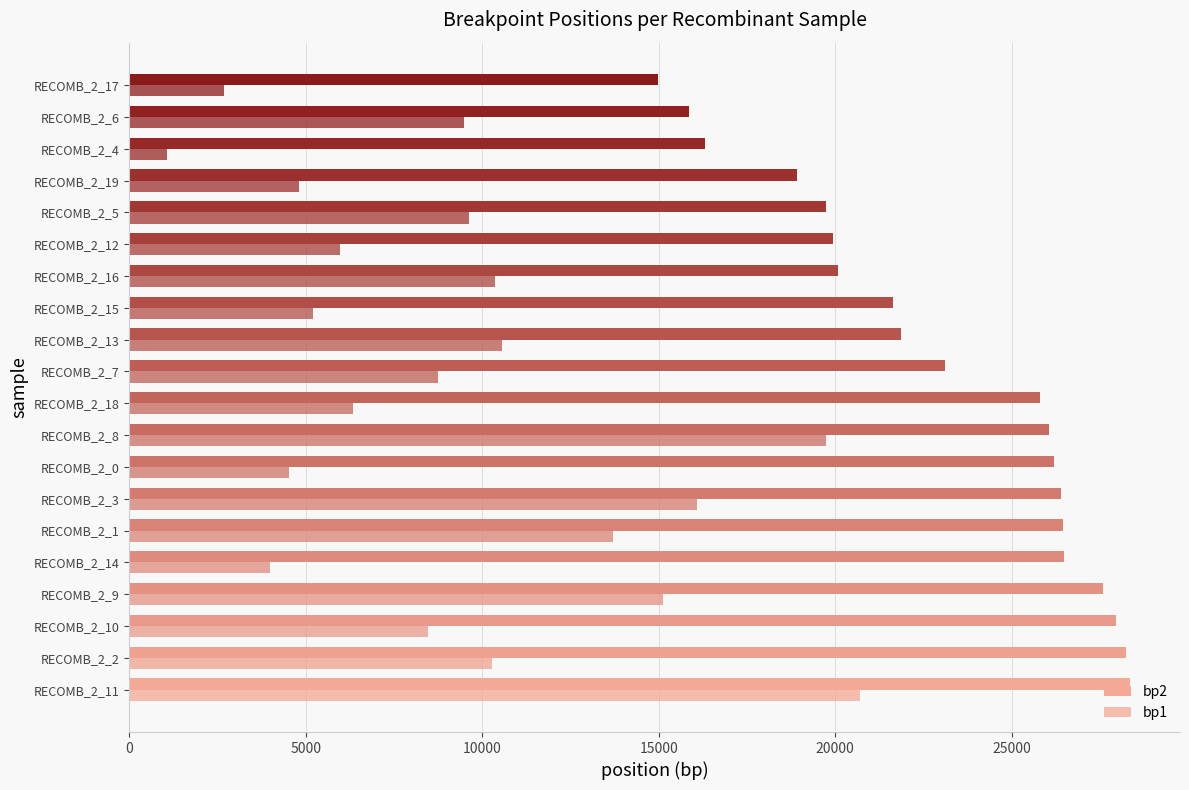

How many data points in bp2 are less than 25789?

10